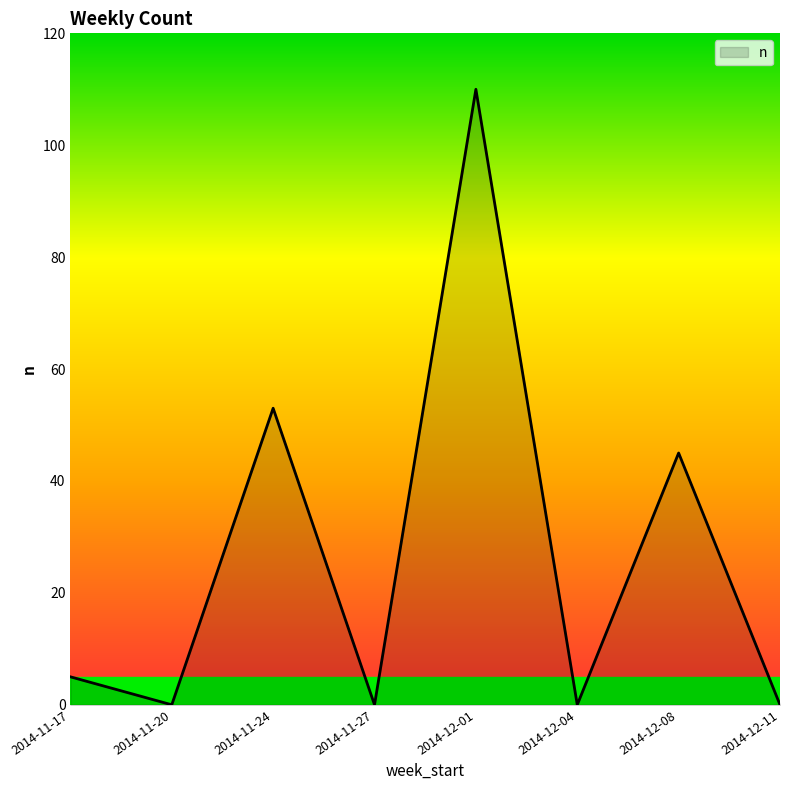

Which has a higher value, 2014-12-08 or 2014-11-27?

2014-12-08